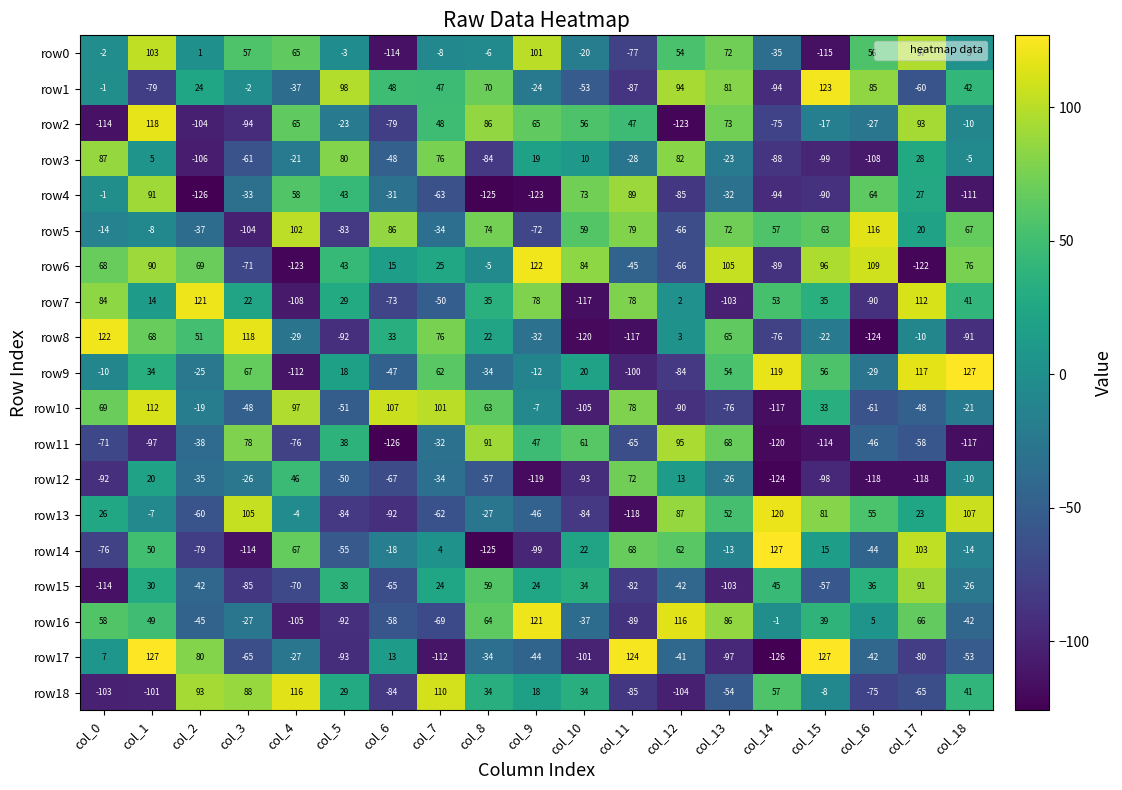

At which label is row11 closest to -15?

col_7